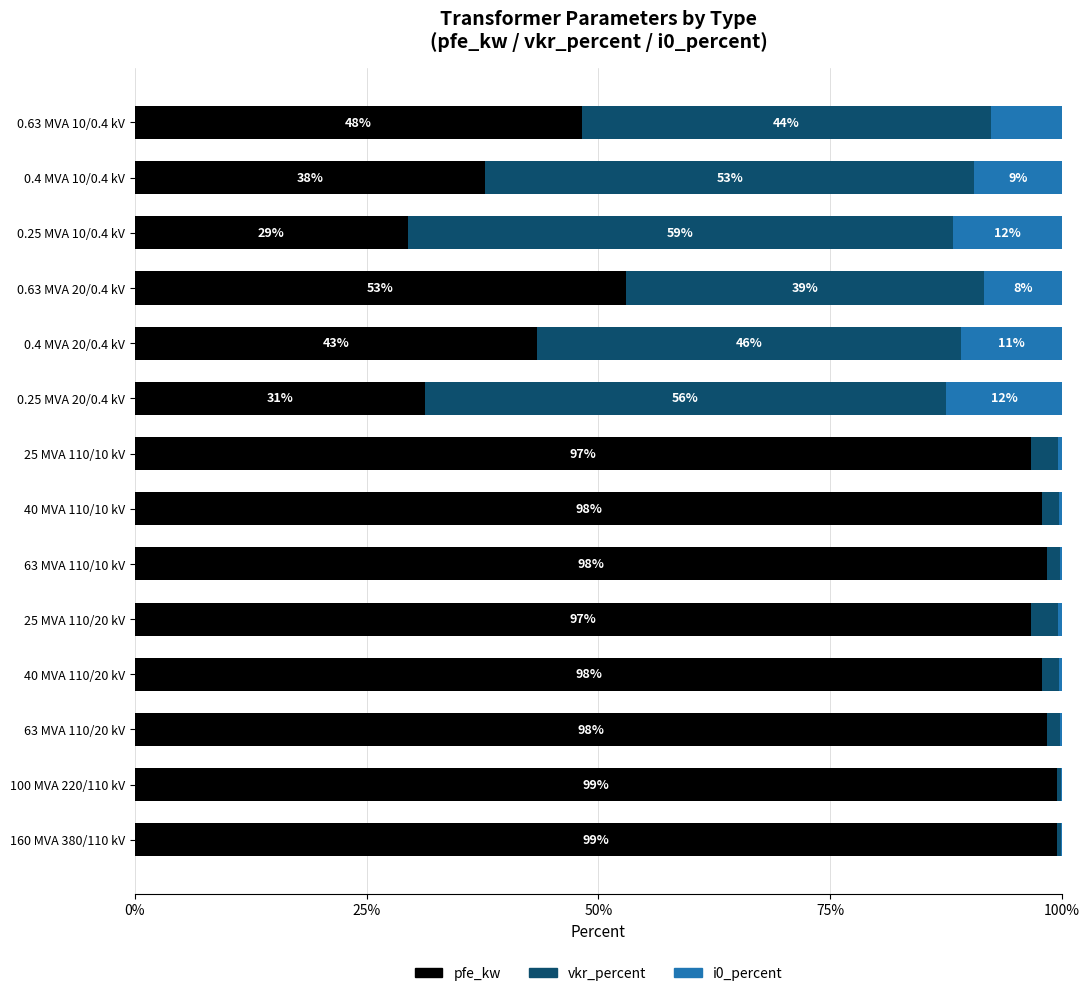

The value of pfe_kw at 63 MVA 110/10 kV is 64.8. True or false?

False